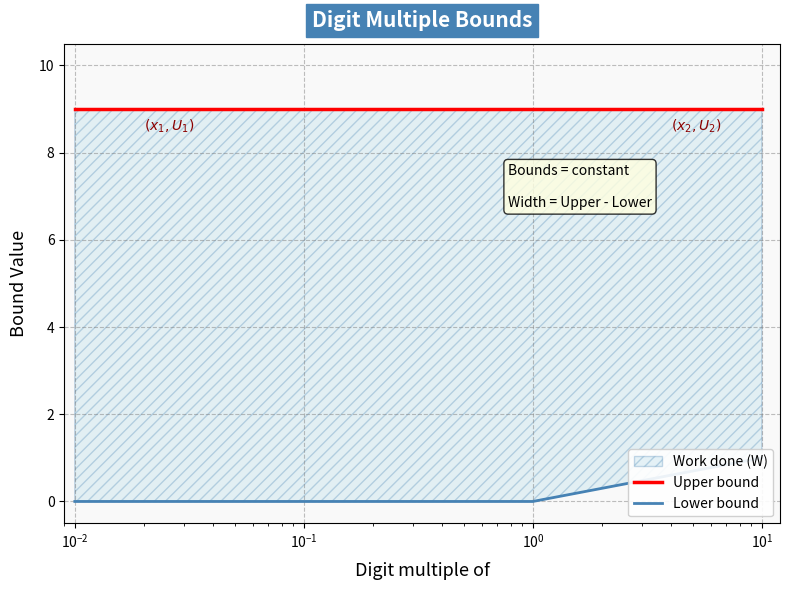

List the series in order of their peak value, highest first.

Upper bound, Lower bound